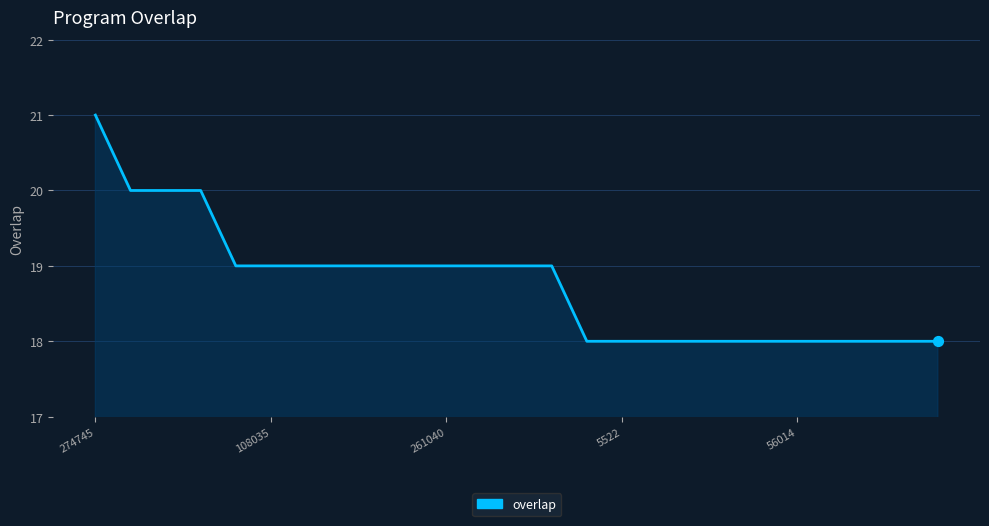

What is the difference between the maximum and minimum values?

3